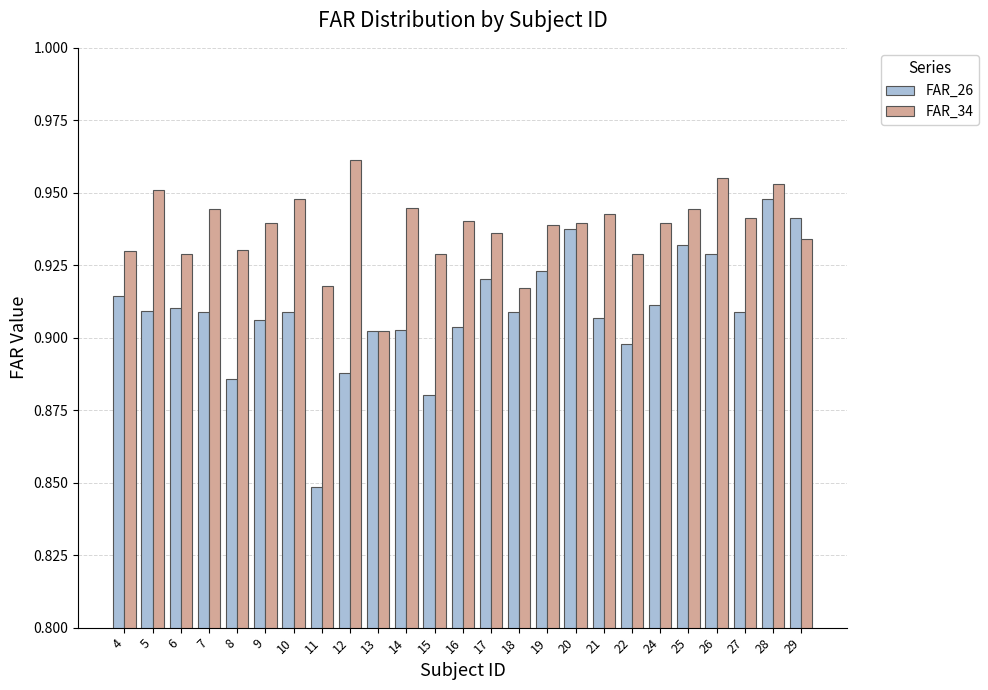

True or false: FAR_26 has a value of 0.2 at 28.

False